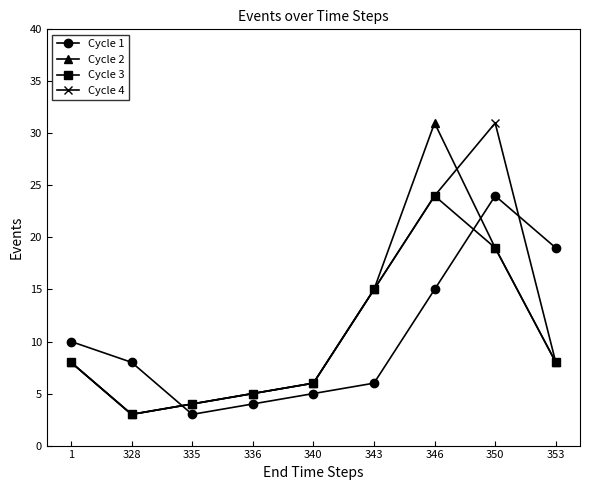

What is the greatest value displayed?

31